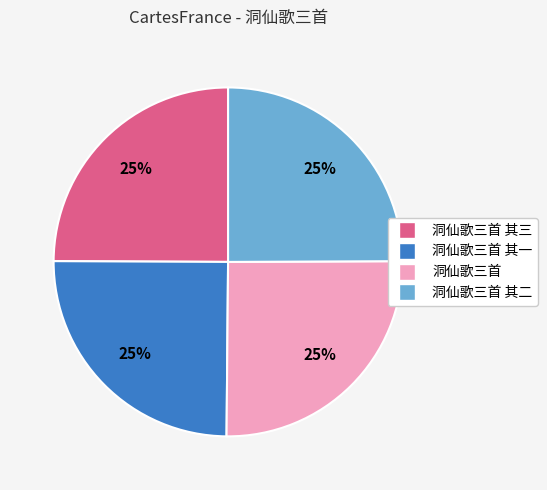

To the nearest percent, what is the average slice percentage?

25%